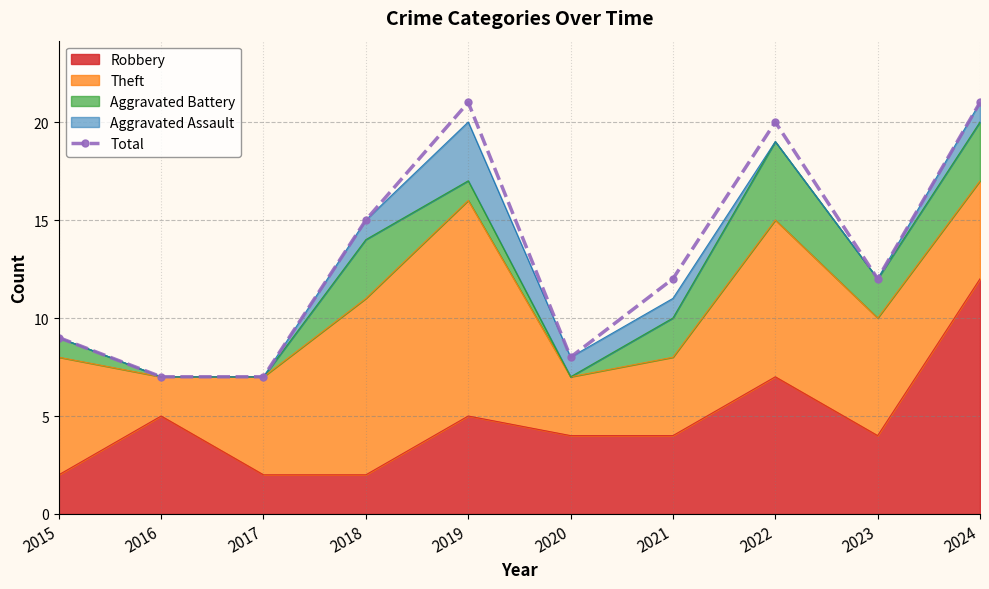

Where is the data nearest to the value 14?

2018